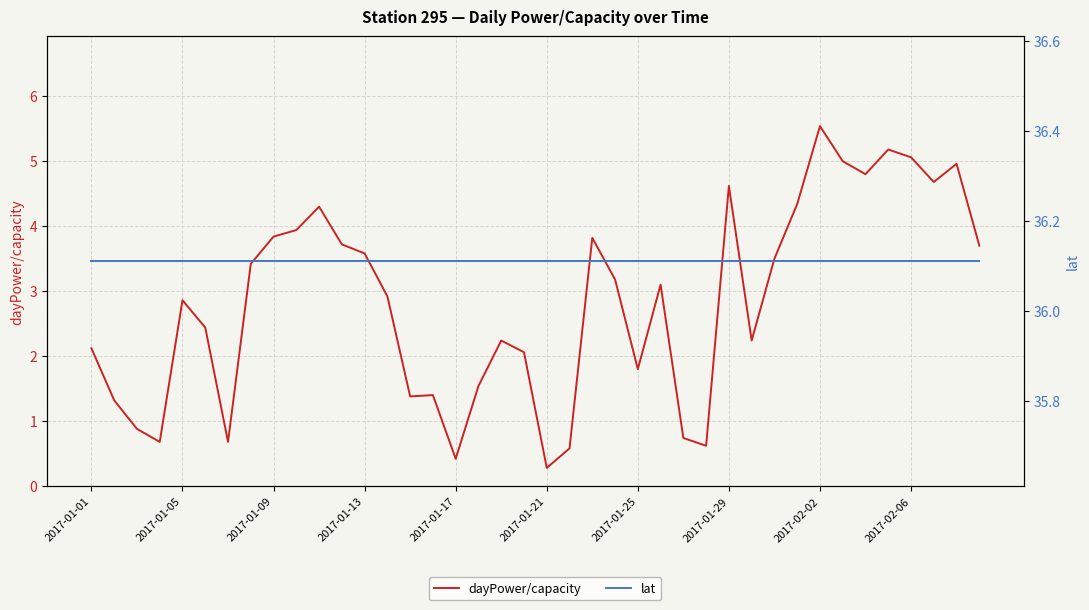

Reading left to right, what are all the values shown in this chart?

dayPower/capacity: 2.1	1.3	0.9	0.7	2.9	2.4	0.7	3.4	3.8	3.9	4.3	3.7	3.6	2.9	1.4	1.4	0.4	1.5	2.2	2.1	0.3	0.6	3.8	3.2	1.8	3.1	0.7	0.6	4.6	2.2	3.5	4.3	5.5	5.0	4.8	5.2	5.1	4.7	5.0	3.7
lat: 36.1	36.1	36.1	36.1	36.1	36.1	36.1	36.1	36.1	36.1	36.1	36.1	36.1	36.1	36.1	36.1	36.1	36.1	36.1	36.1	36.1	36.1	36.1	36.1	36.1	36.1	36.1	36.1	36.1	36.1	36.1	36.1	36.1	36.1	36.1	36.1	36.1	36.1	36.1	36.1